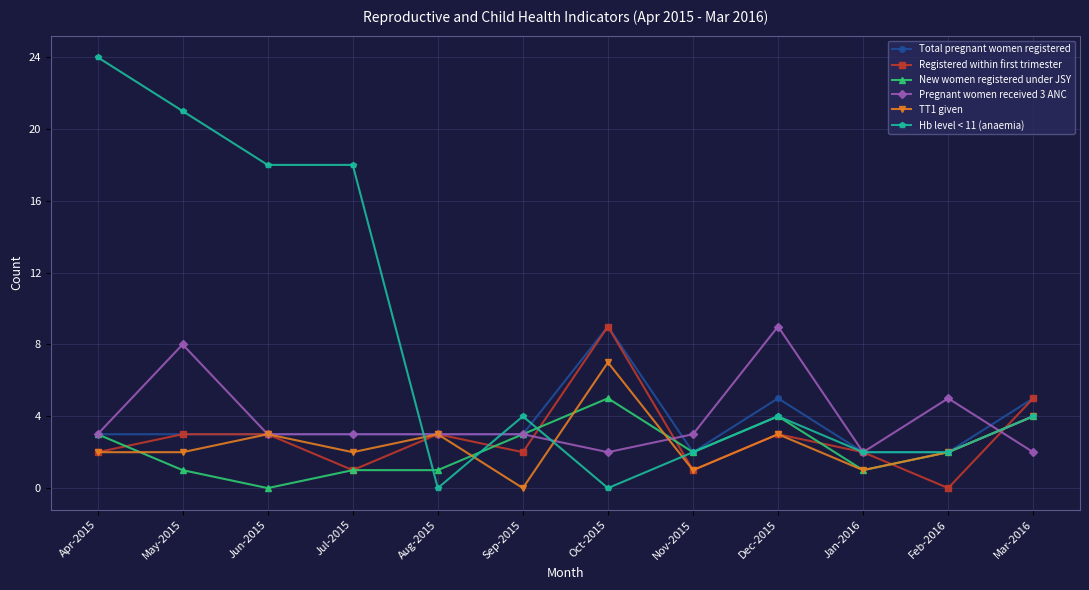

What is the label of the 1st point from the left?

Apr-2015